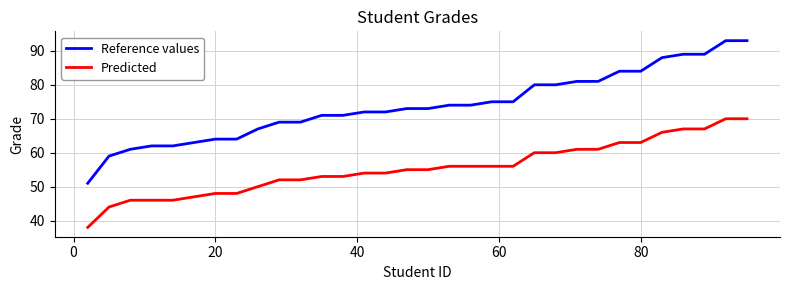

What is the difference between the maximum and minimum values in the Predicted series?

32